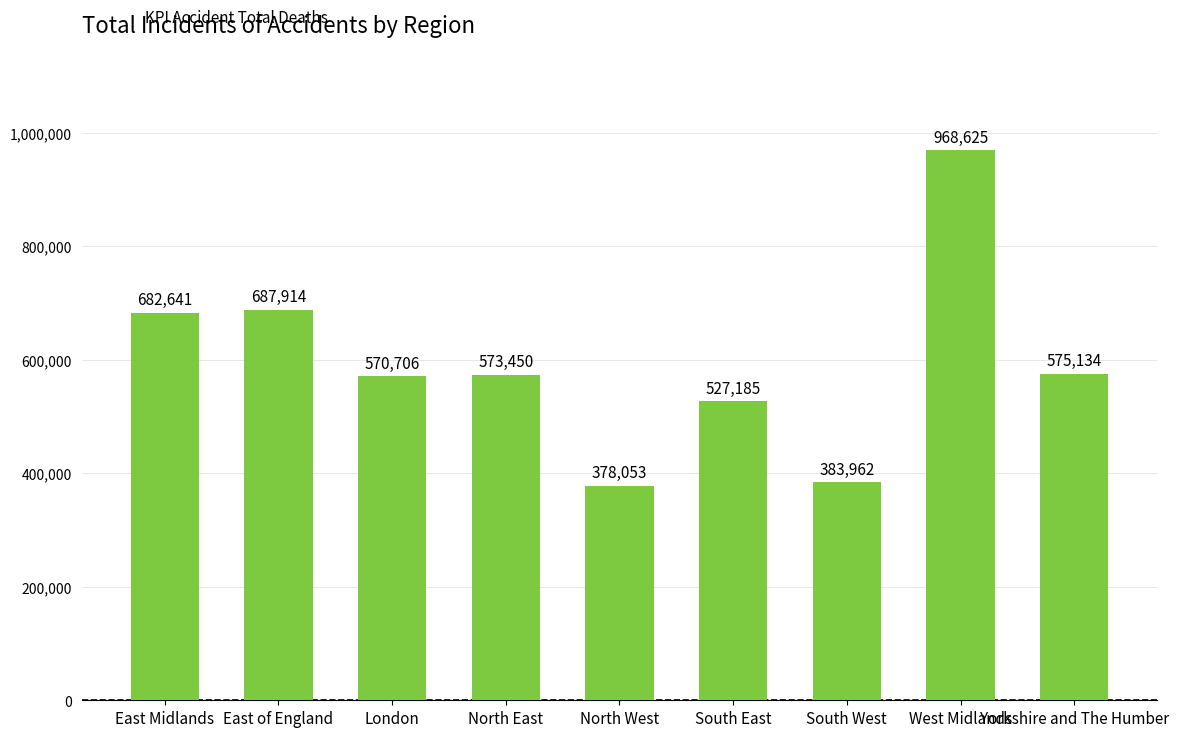

How many bars are there in total?

9